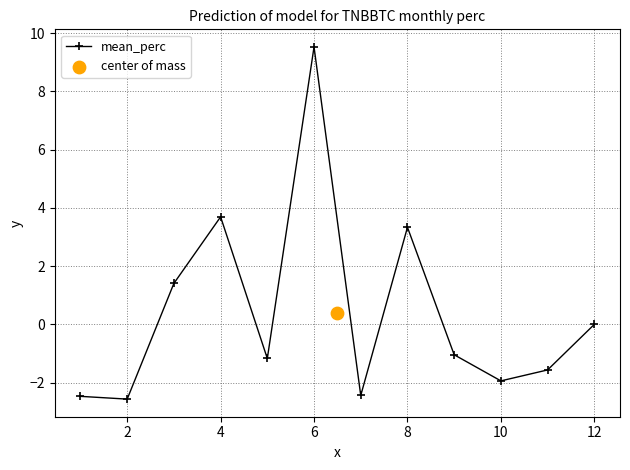

Is it true that mean_perc equals 0.8 at 4?

False